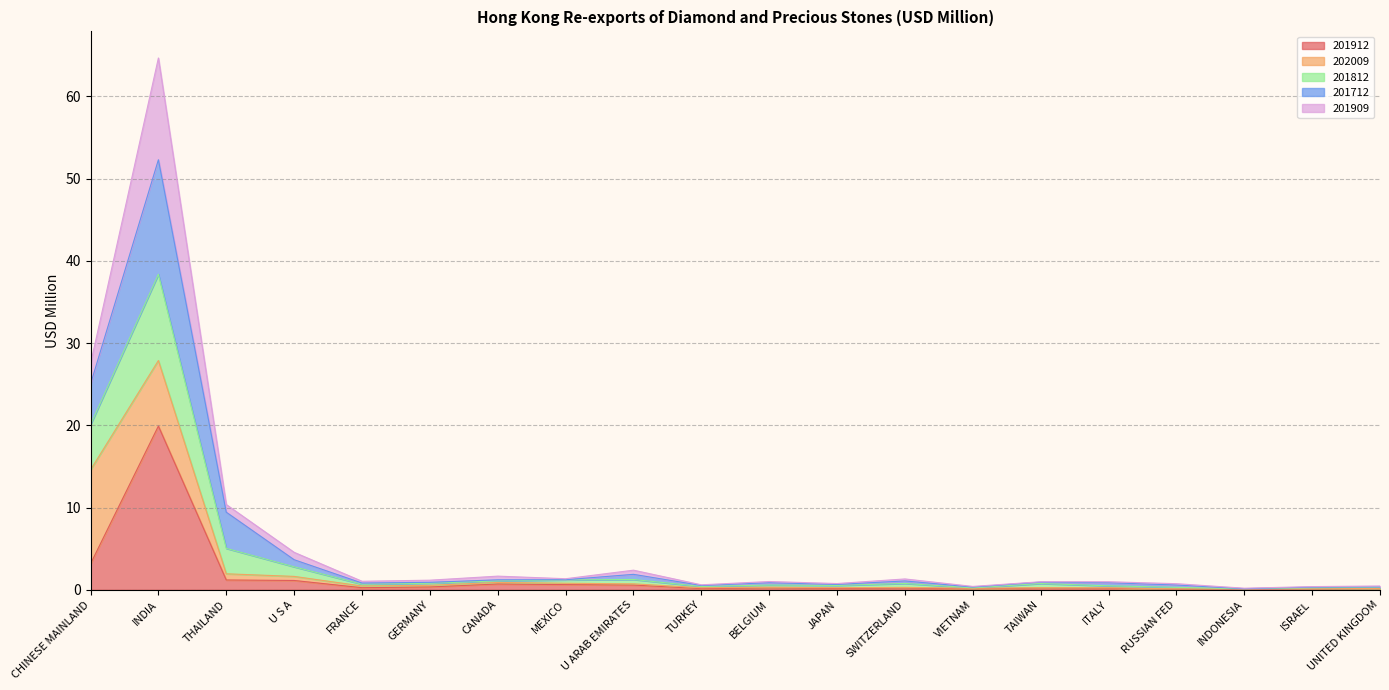

At which category does 201712 reach its first local peak?

INDIA